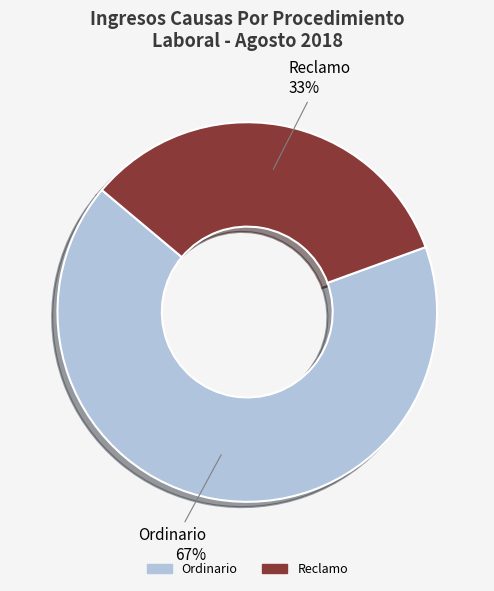

Which slice represents more than half of the pie?

Ordinario